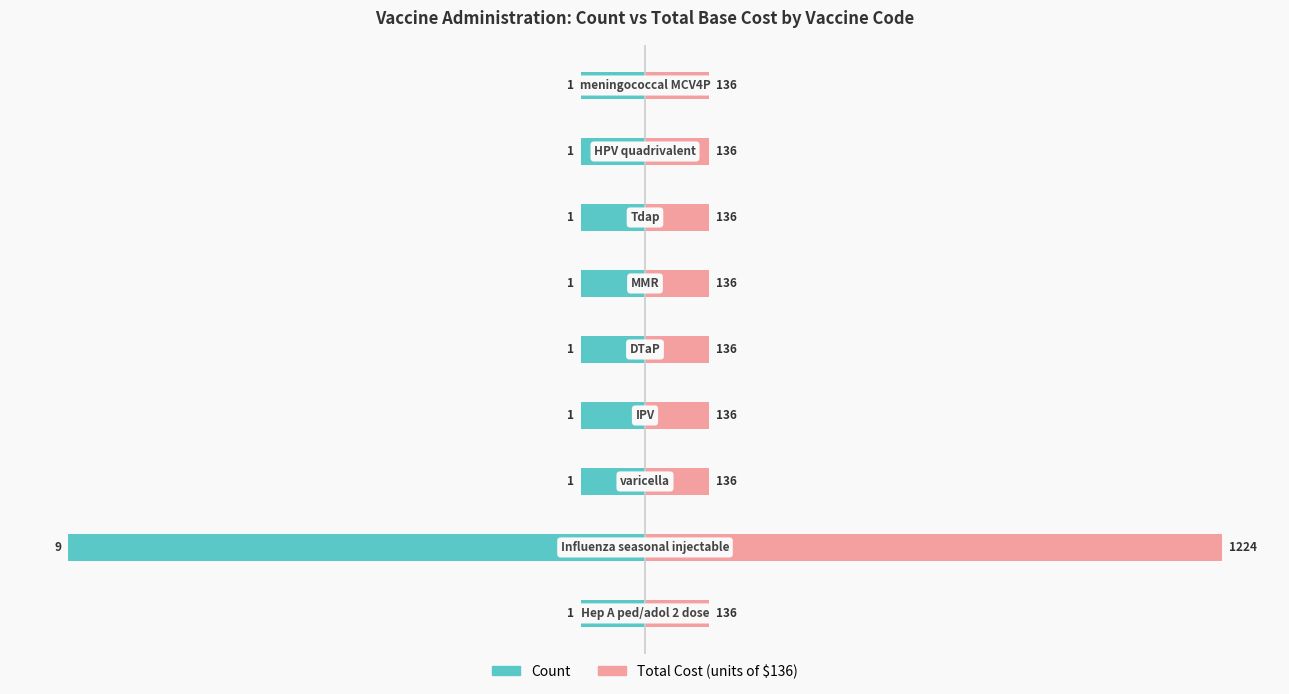

Between −7.5 and −5.0, which series saw the biggest shift?

Count